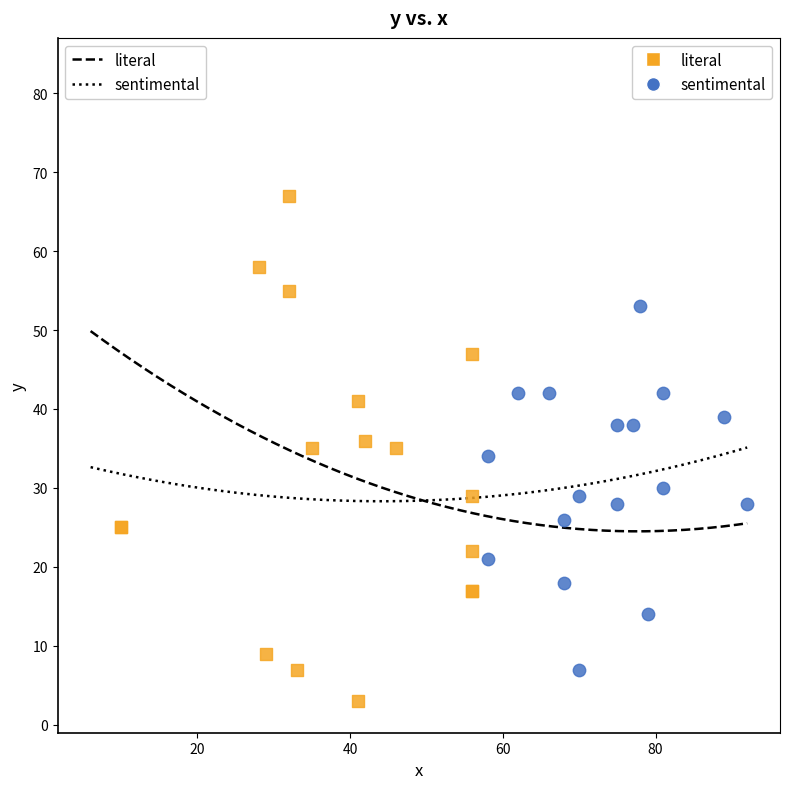

What are all the series names shown in the legend?

literal, sentimental